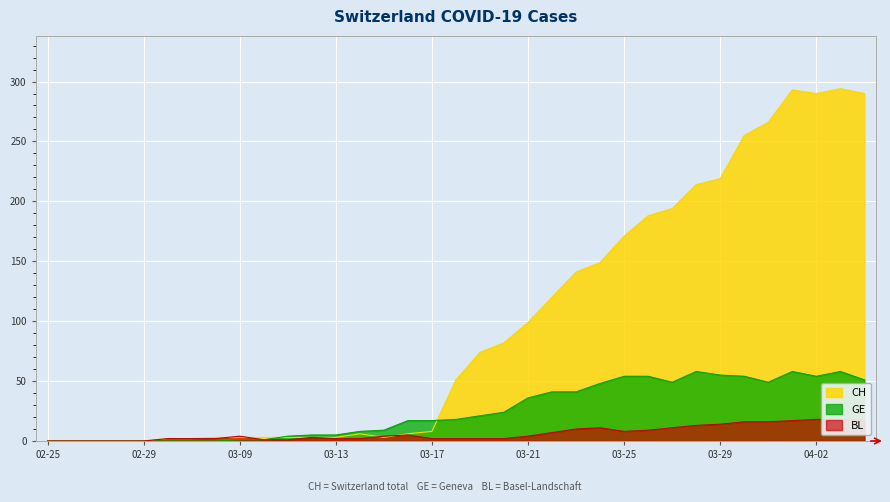

What are all the series names shown in the legend?

CH, GE, BL